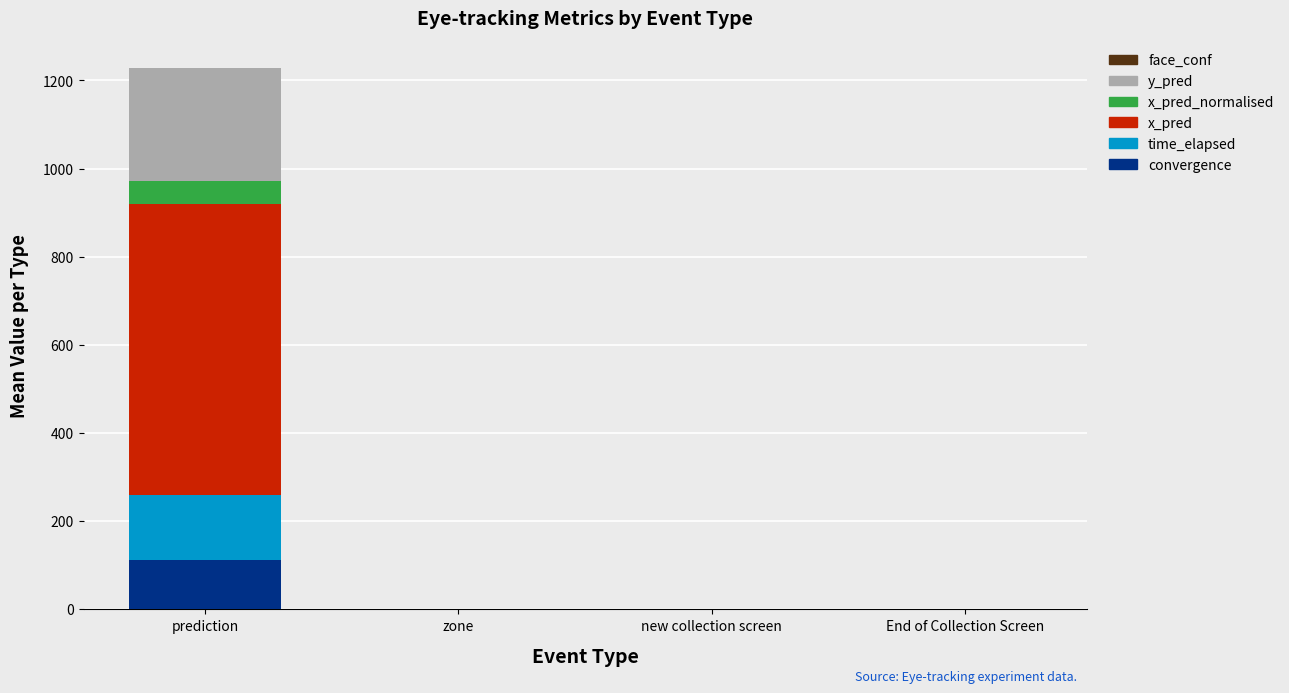

What is the maximum value for convergence?

111.8